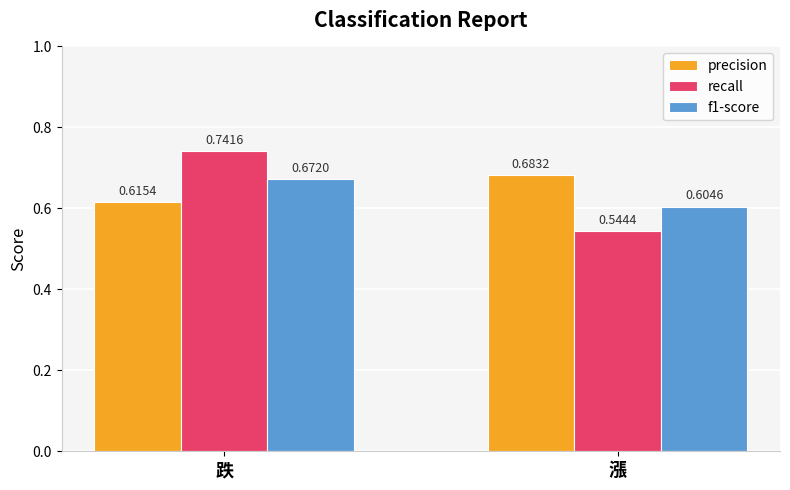

Which category has the lowest value in the recall series?

漲